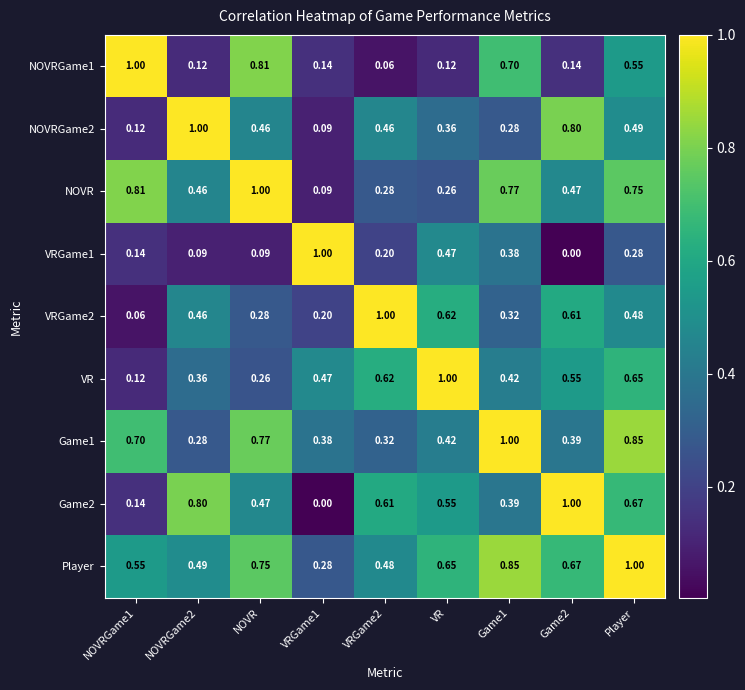

Count the number of data series in this chart.

9